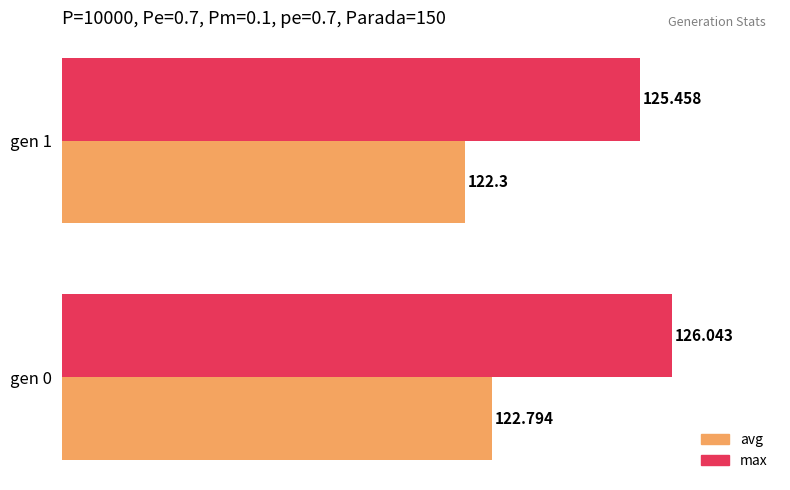

Which series has the largest total across all categories?

max